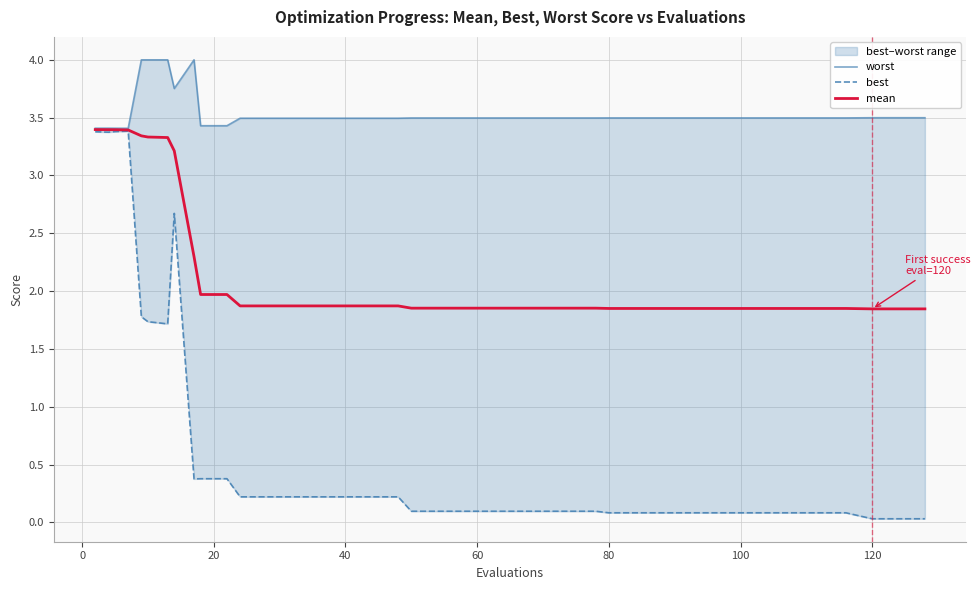

How many distinct data groups are displayed?

3